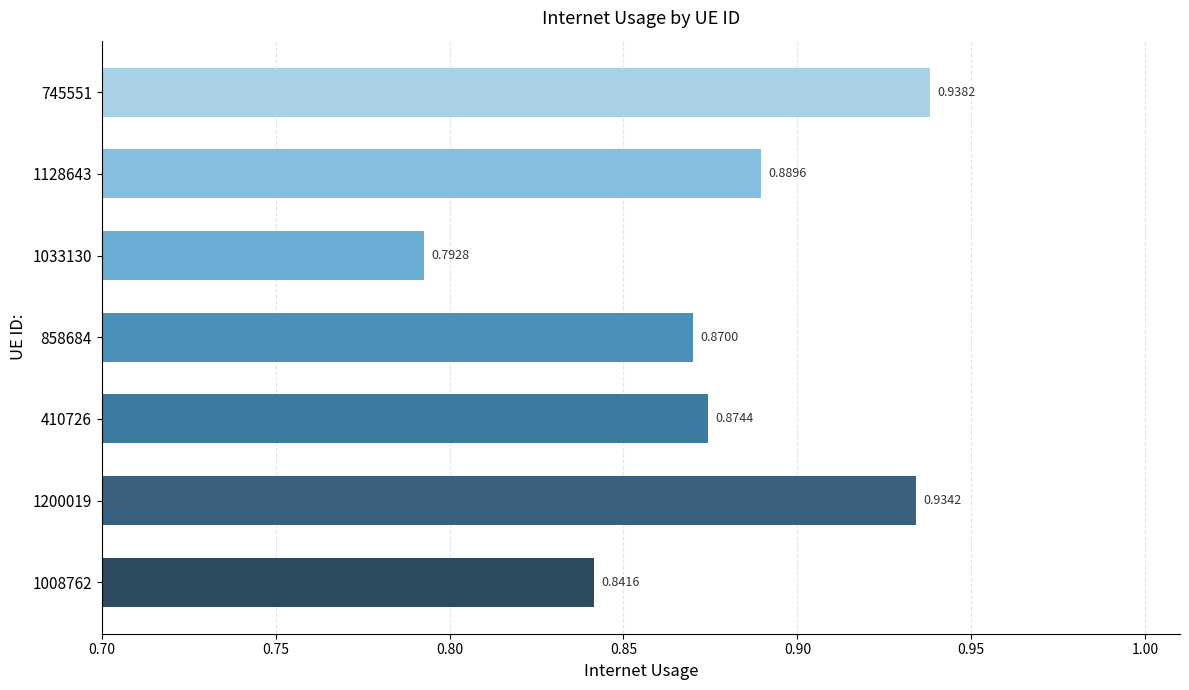

What is the sum of all values?

6.1